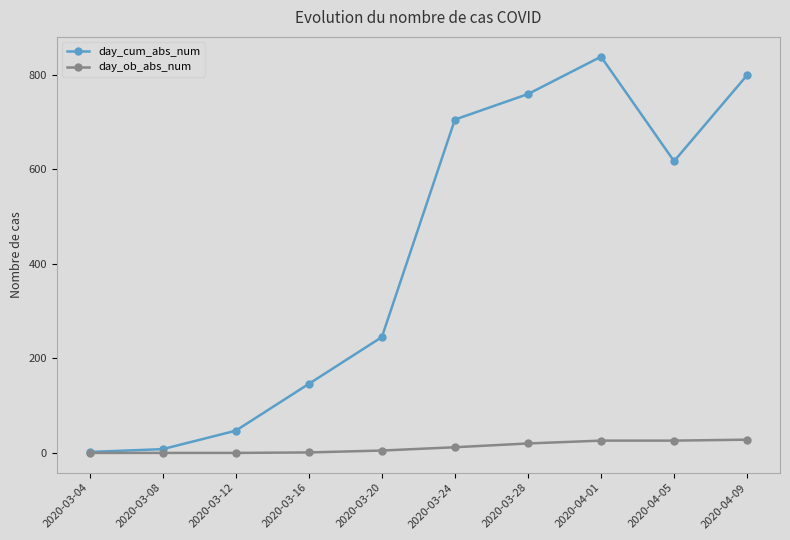

What is the greatest value displayed?

838